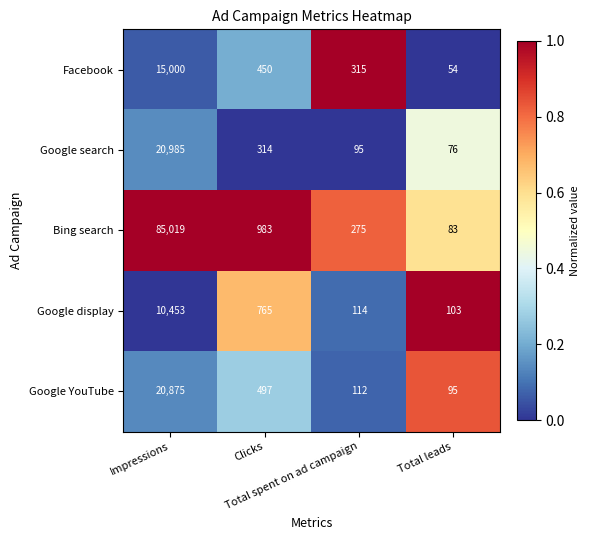

What is the difference between the second highest and minimum values in the Facebook series?

396